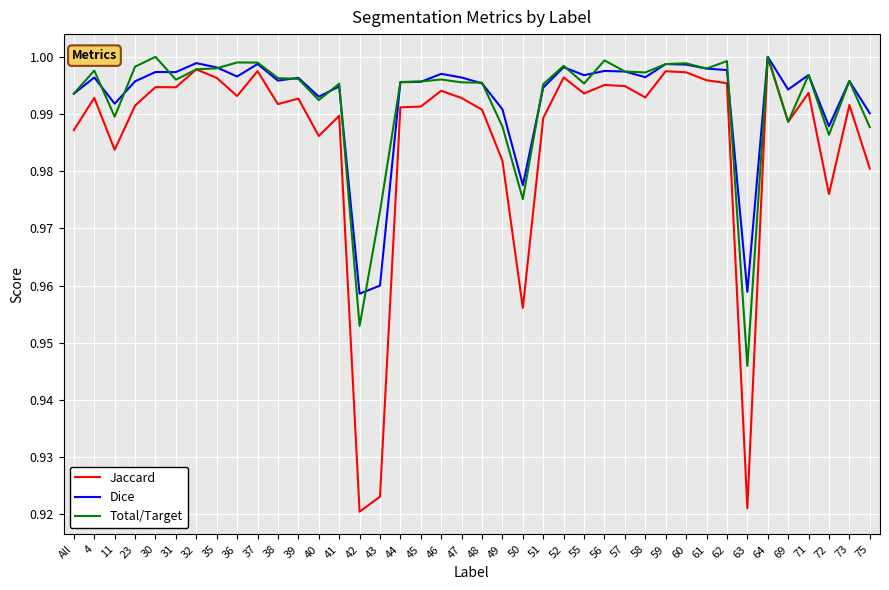

Is it true that Dice equals 0.3 at 71?

False